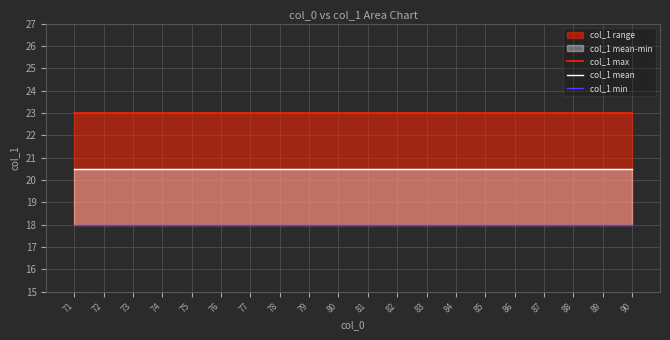

What is the greatest value displayed?

23.0